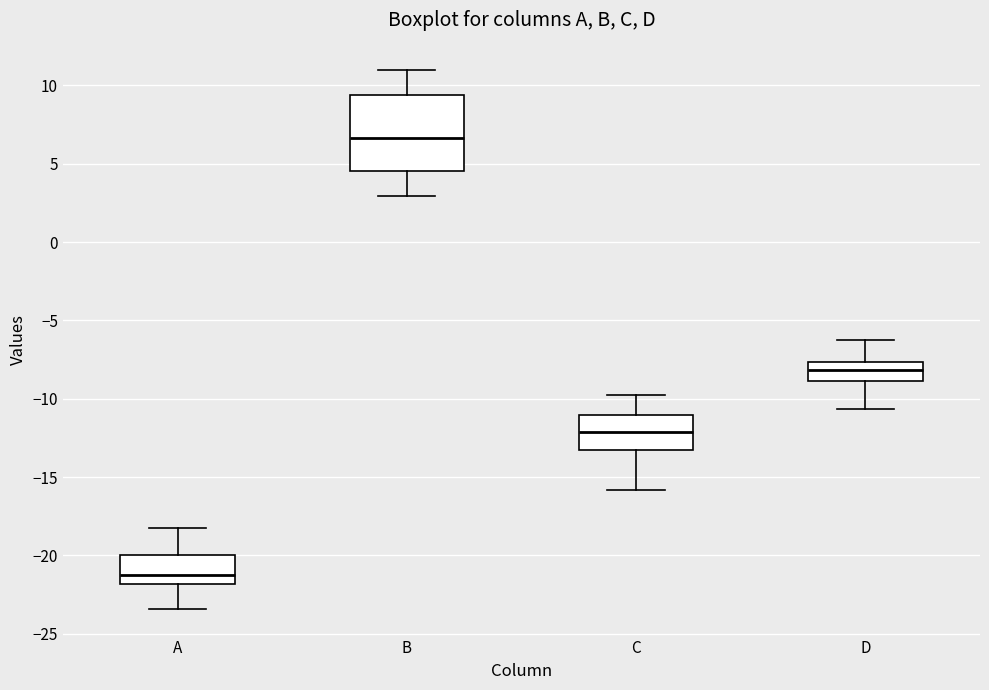

Reading left to right, read every box against the y-axis: the position of its median line, the range the box covers, and the ends of its whiskers. The values are not printed on the chart, so give them approximately, as read against the axis.

A: median -21.0, box -22.0 to -20.0, whiskers -23.5 to -18.0
B: median 6.5, box 4.5 to 9.5, whiskers 3.0 to 11.0
C: median -12.0, box -13.0 to -11.0, whiskers -16.0 to -10.0
D: median -8.0, box -9.0 to -7.5, whiskers -10.5 to -6.5